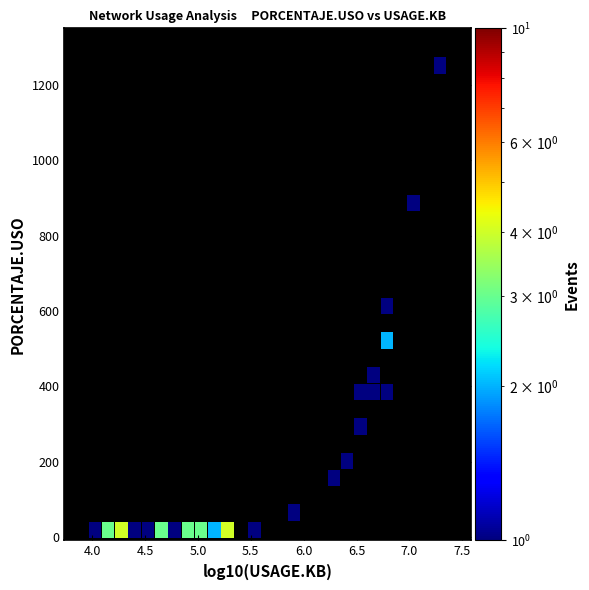

What Y value in the scatter plot is closest to 635?

616.2